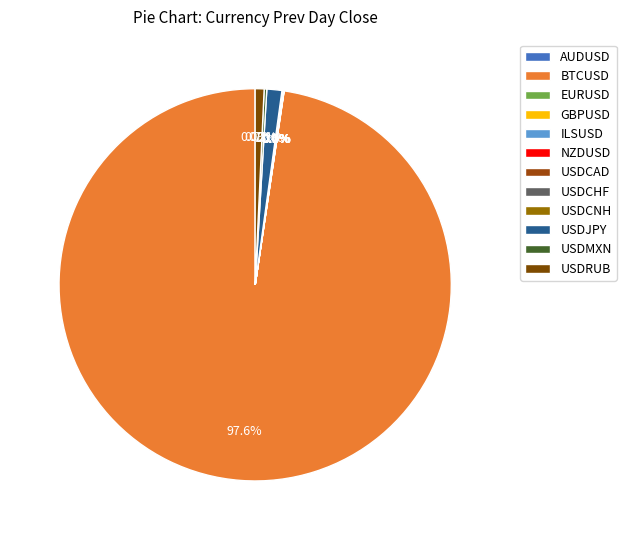

True or false: GBPUSD accounts for 0% of the total.

True